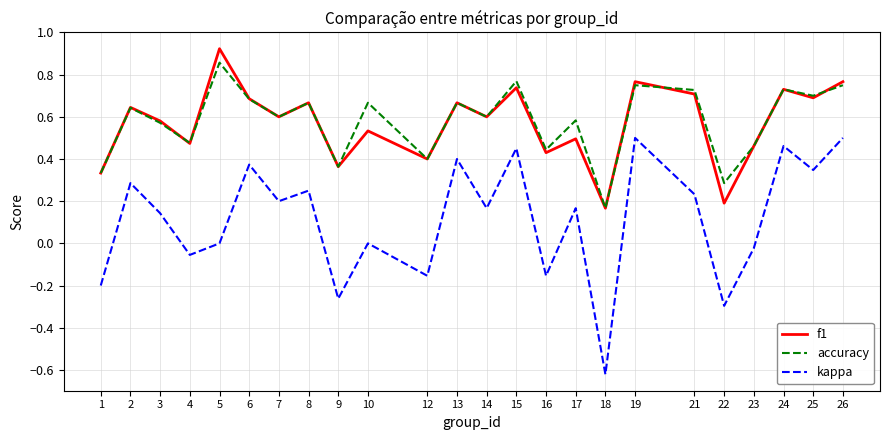

Between 2 and 13, which series saw the biggest shift?

kappa